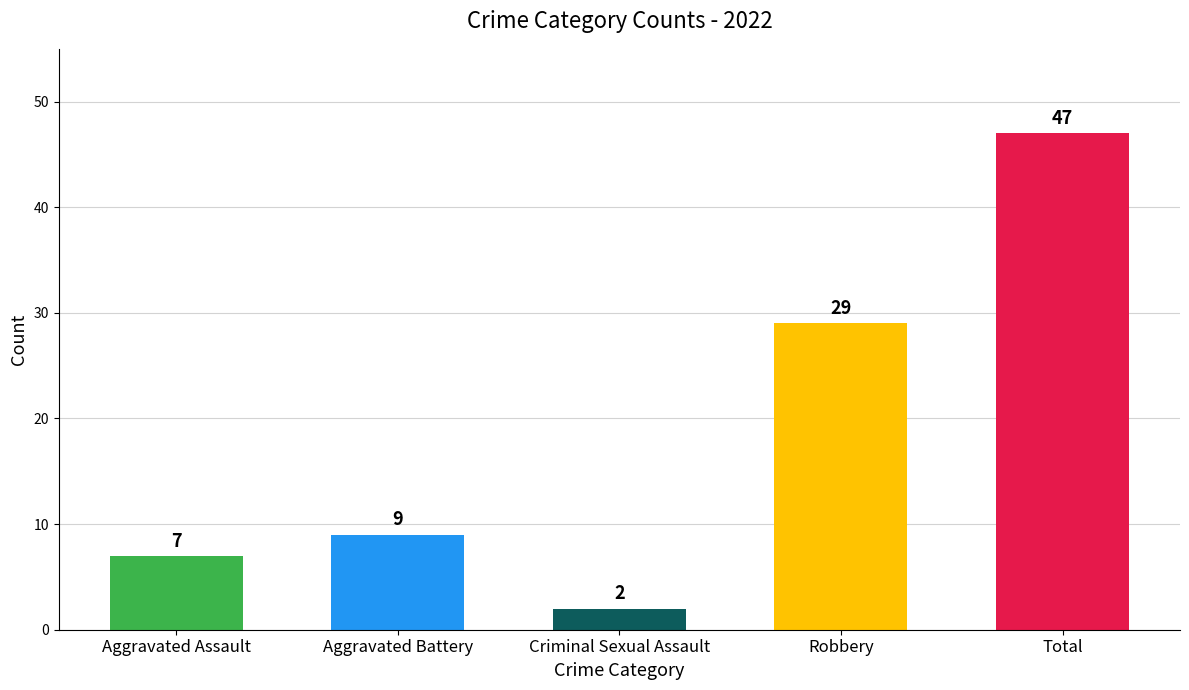

Between Aggravated Battery and Total, which series saw the biggest shift?

2022